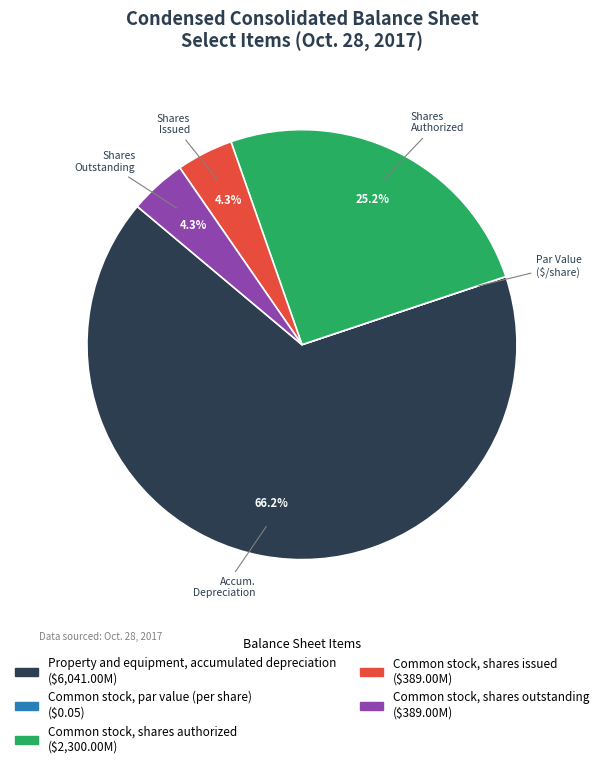

How much of the chart is everything except Common stock, shares authorized?

74.8%